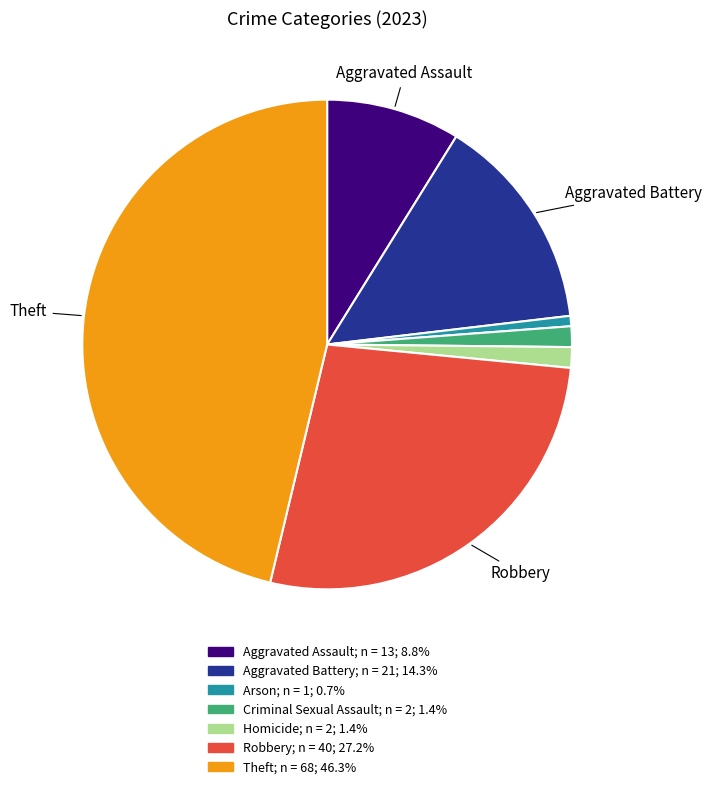

Is there a majority slice in this chart?

No